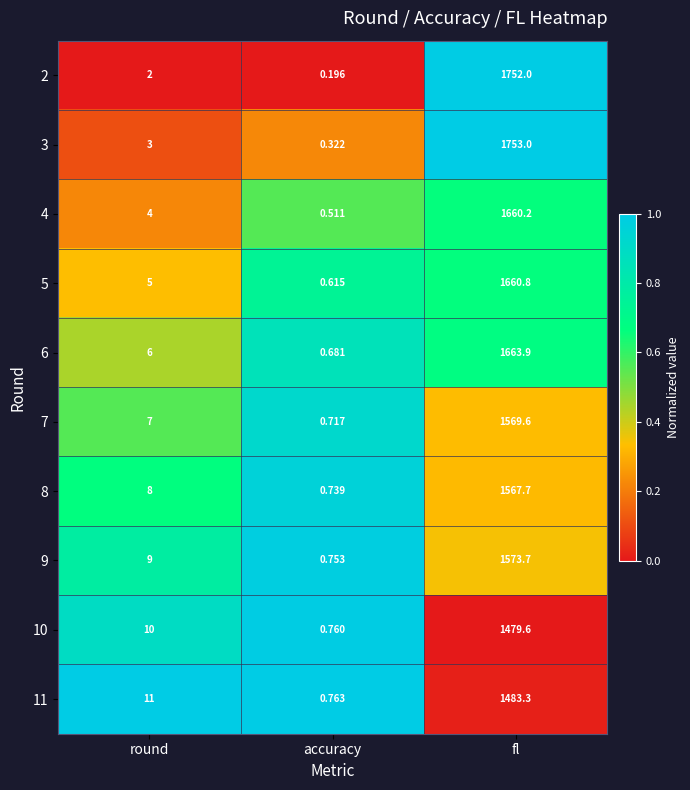

At which label does 2 reach its peak?

fl